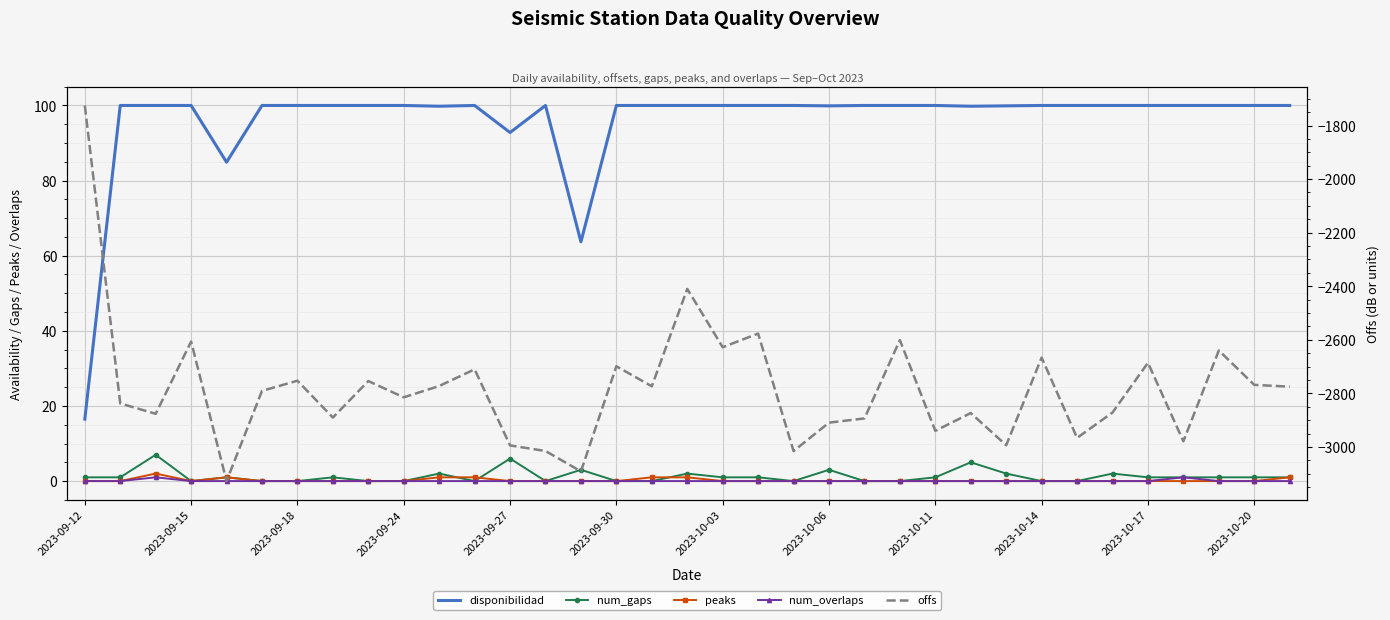

True or false: num_overlaps has more than 0 interior local peaks.

True